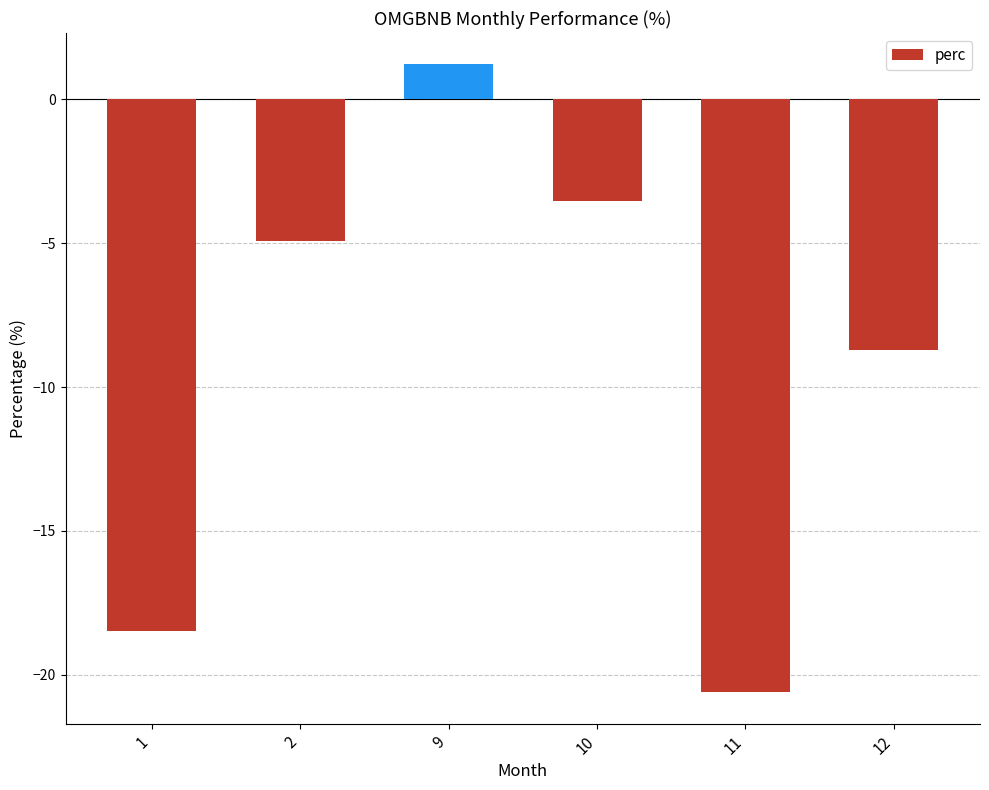

What is the change in value from 9 to 10?

-4.8